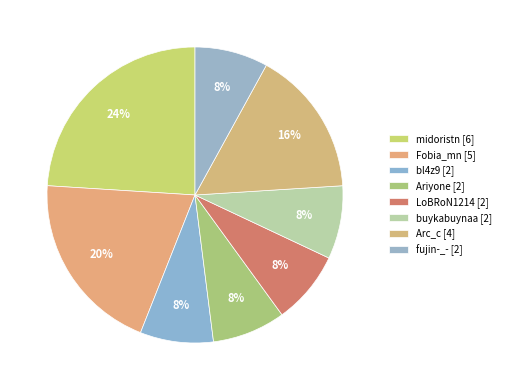

Is it true that Ariyone is 1% of the pie?

False